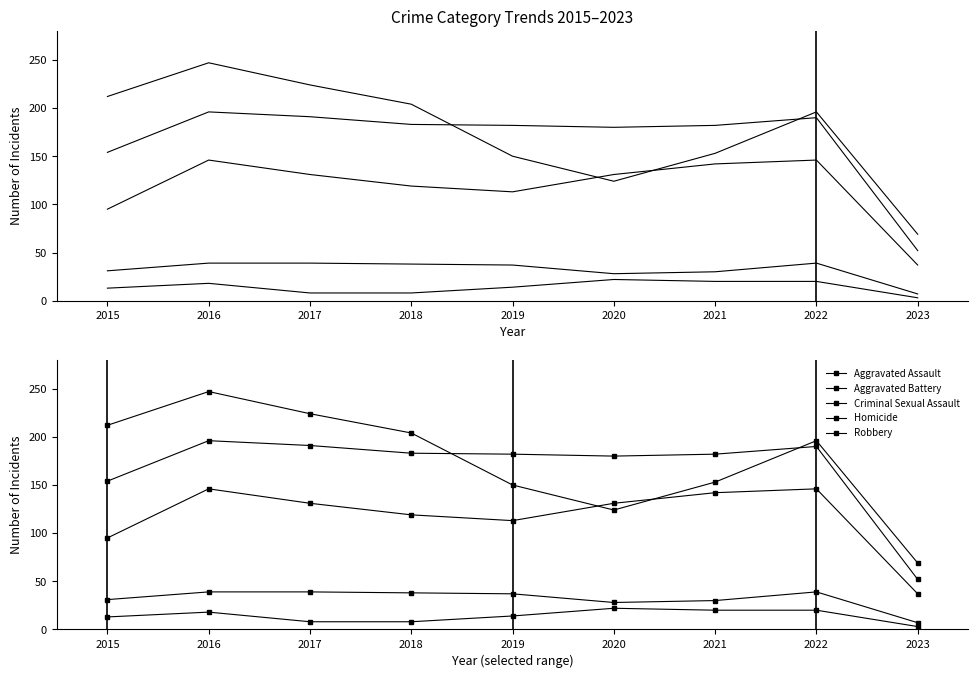

What is the difference between the Aggravated Assault values at 2020 and 2015?

36